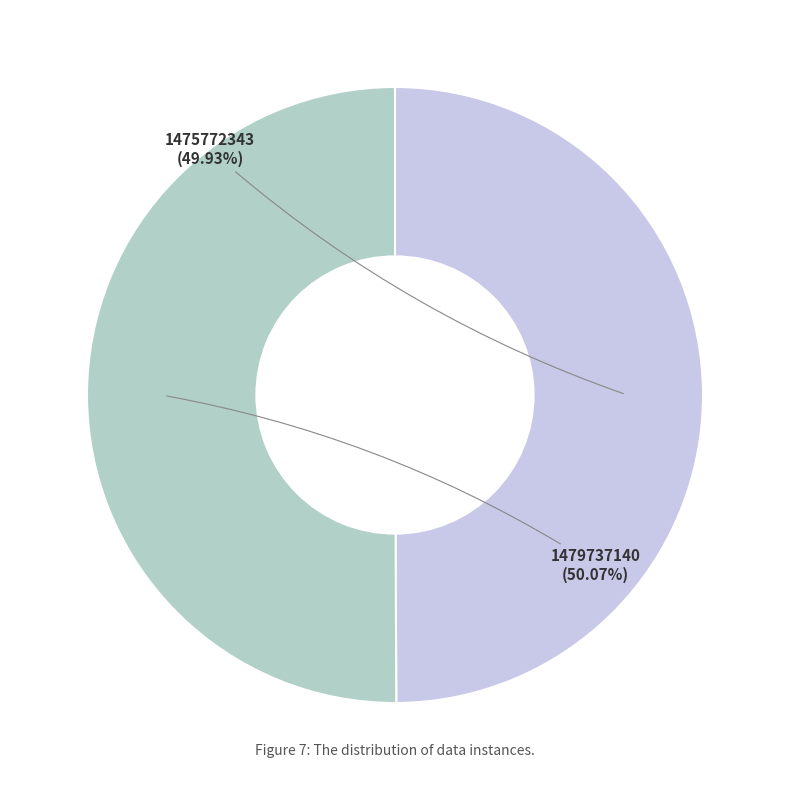

Is there a majority slice in this chart?

Yes